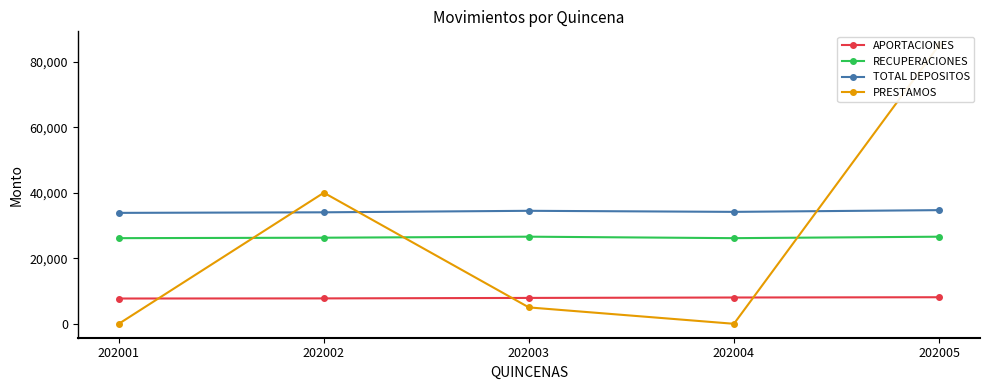

At which label does RECUPERACIONES reach its minimum?

202004